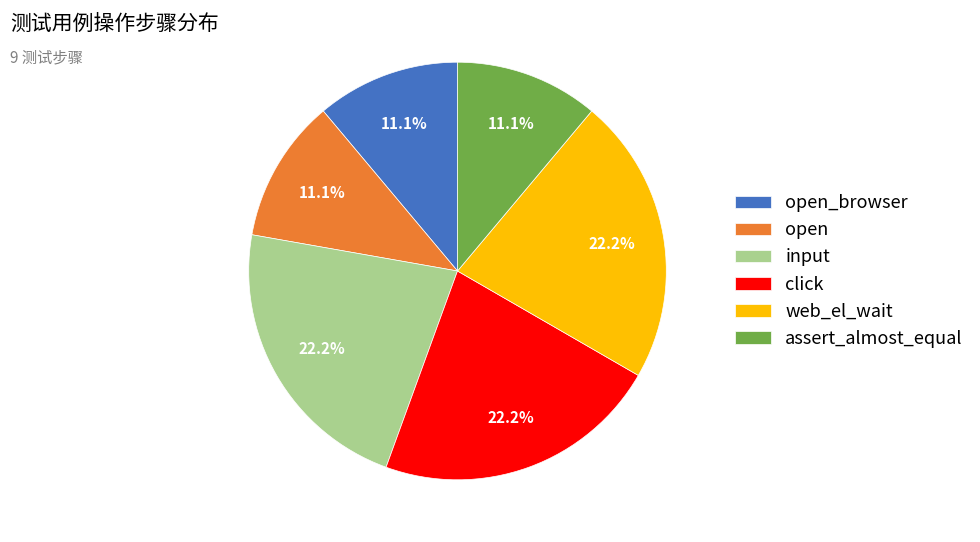

Approximately how many times larger is the value at open compared to input?

0.5